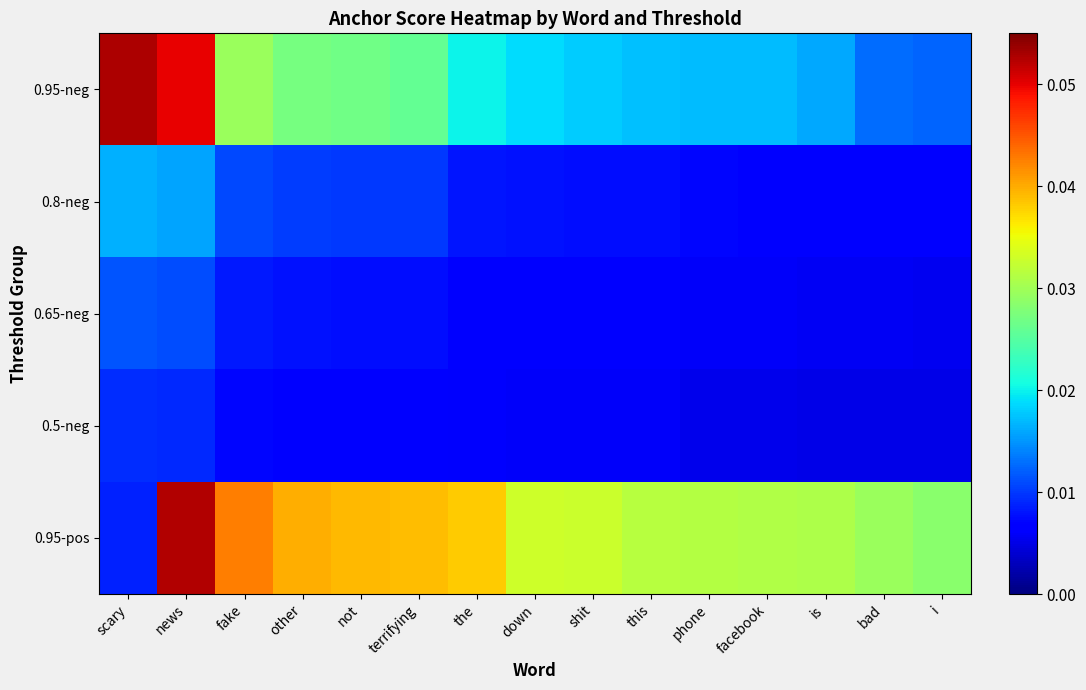

Rank the series by their maximum value, from highest to lowest.

0.95-neg, 0.95-pos, 0.8-neg, 0.65-neg, 0.5-neg